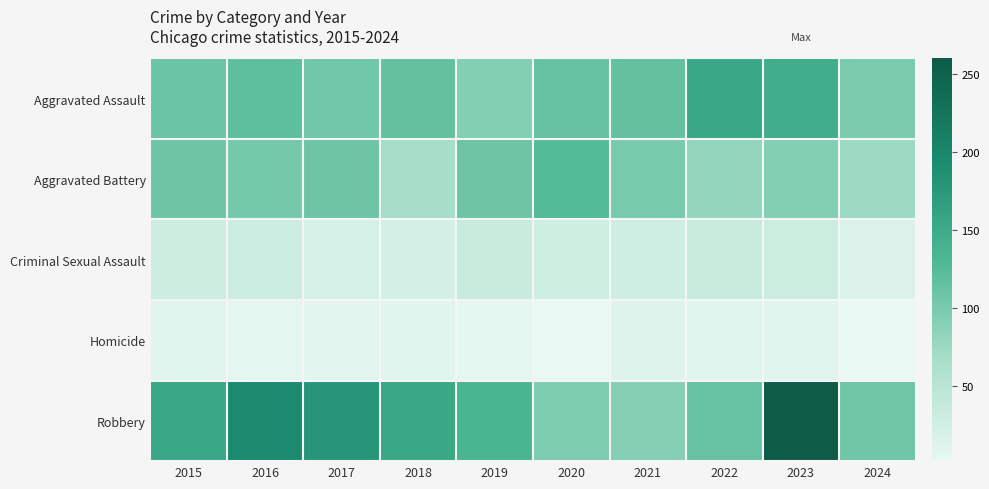

Which label corresponds to the largest value in the chart?

2023